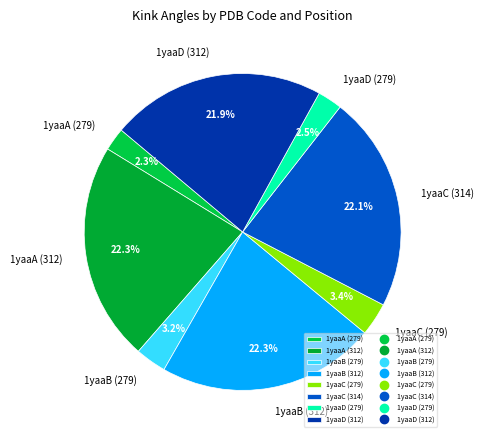

How many slices are in this pie chart?

8